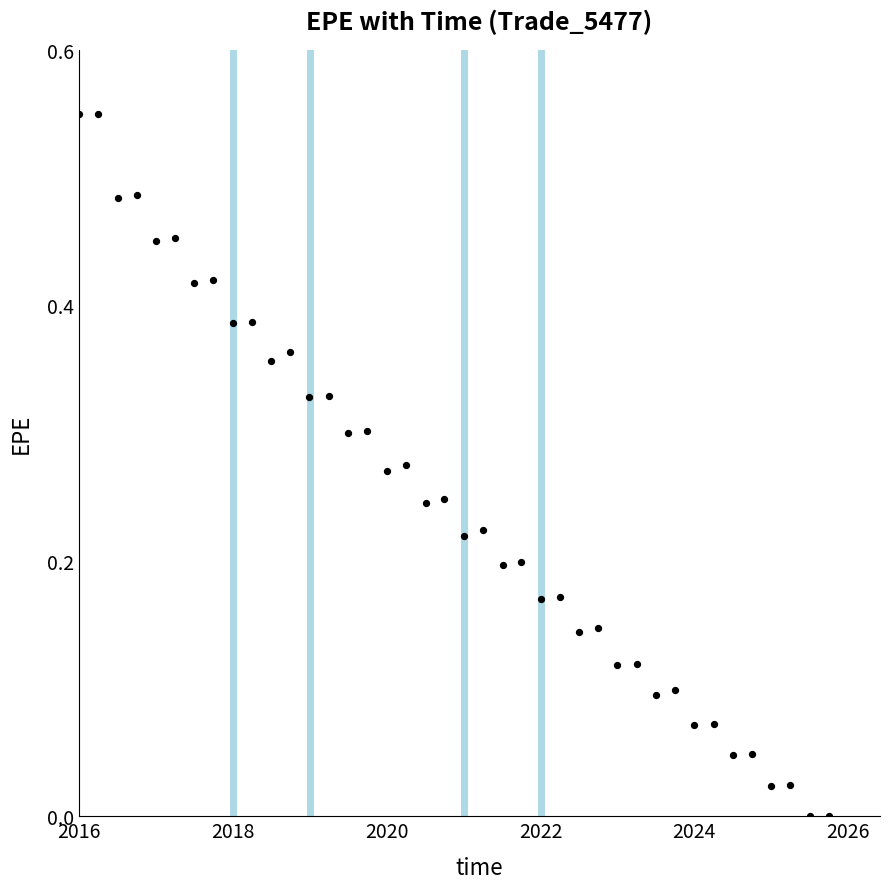

What is the range of X values (max minus min)?

3560.0